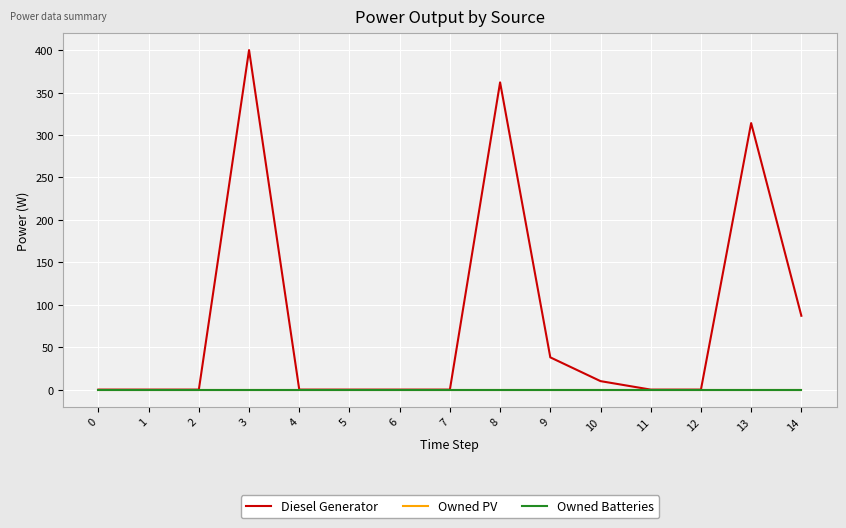

The Owned PV series shows 0 at 4. True or false?

True